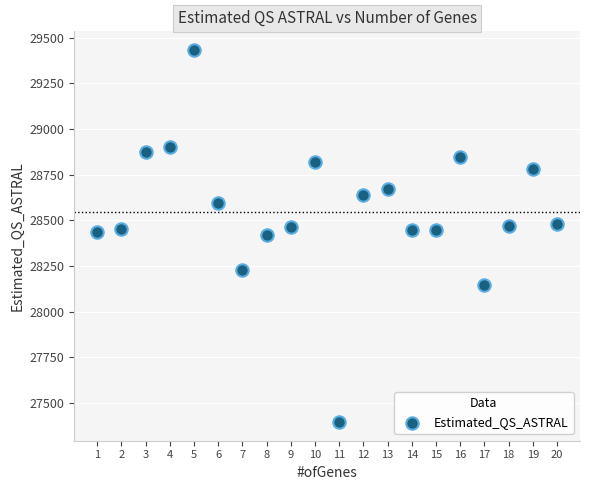

What is the range of Y values (max minus min)?

2037